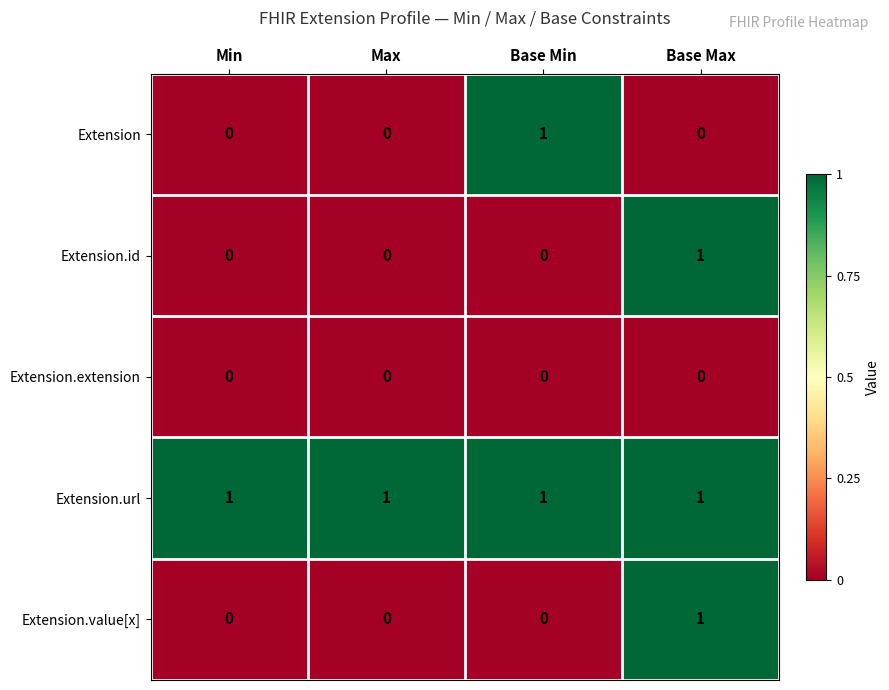

How many Extension values are between 0 and 1?

4